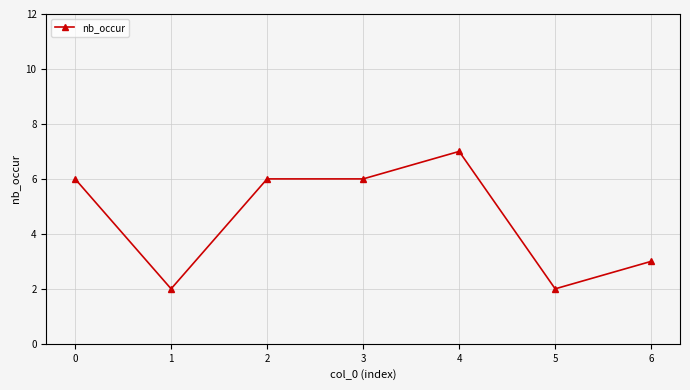

At which category does the data reach its first local valley?

1